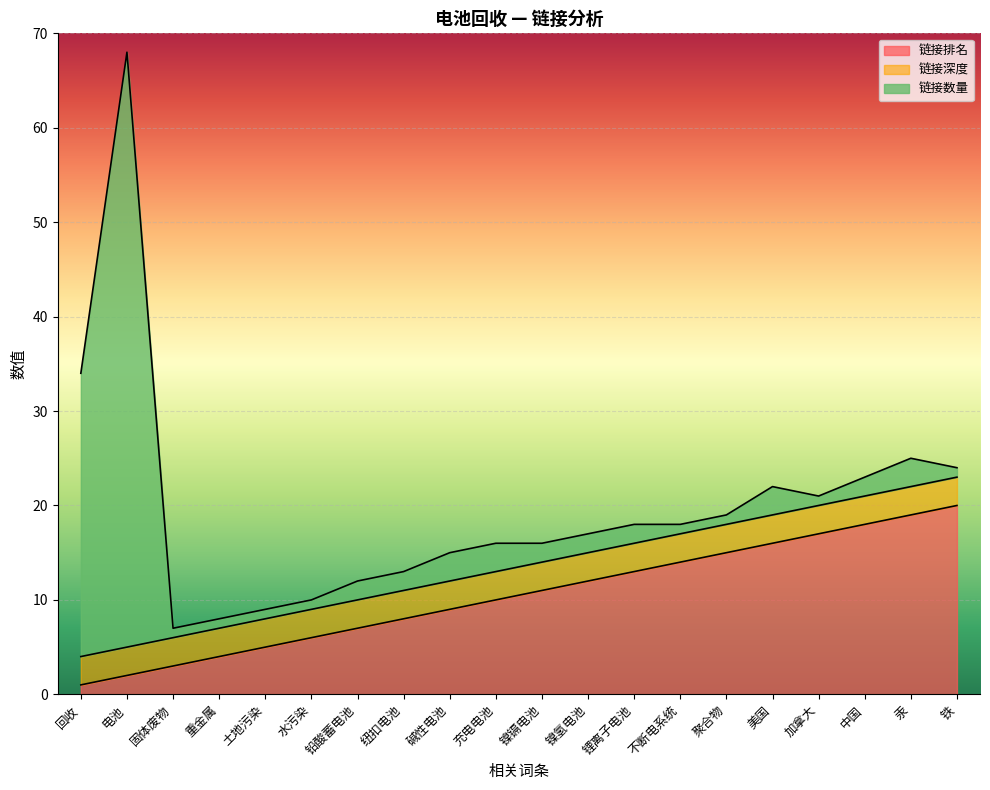

What are all the series names shown in the legend?

链接排名, 链接深度, 链接数量